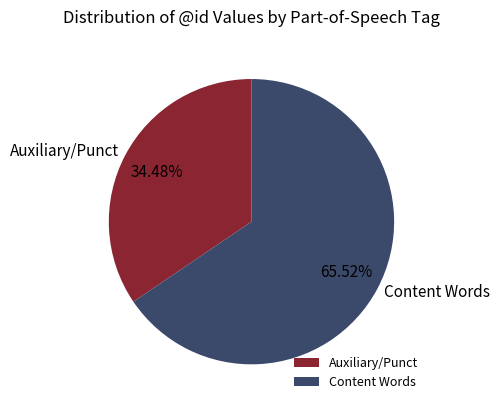

Rank the categories by value from highest to lowest.

Content Words, Auxiliary/Punct